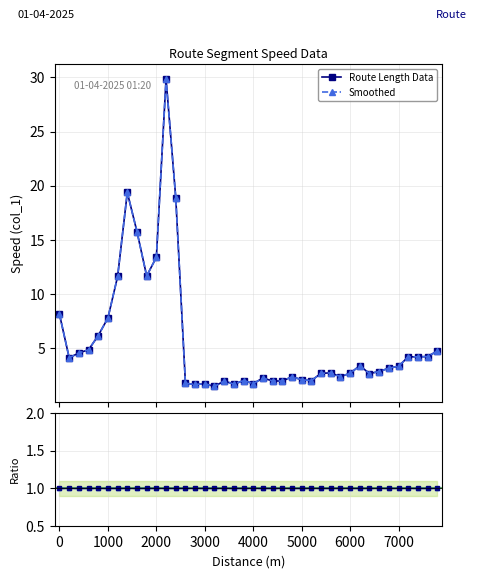

Which series has the widest spread of values?

Route Length Data